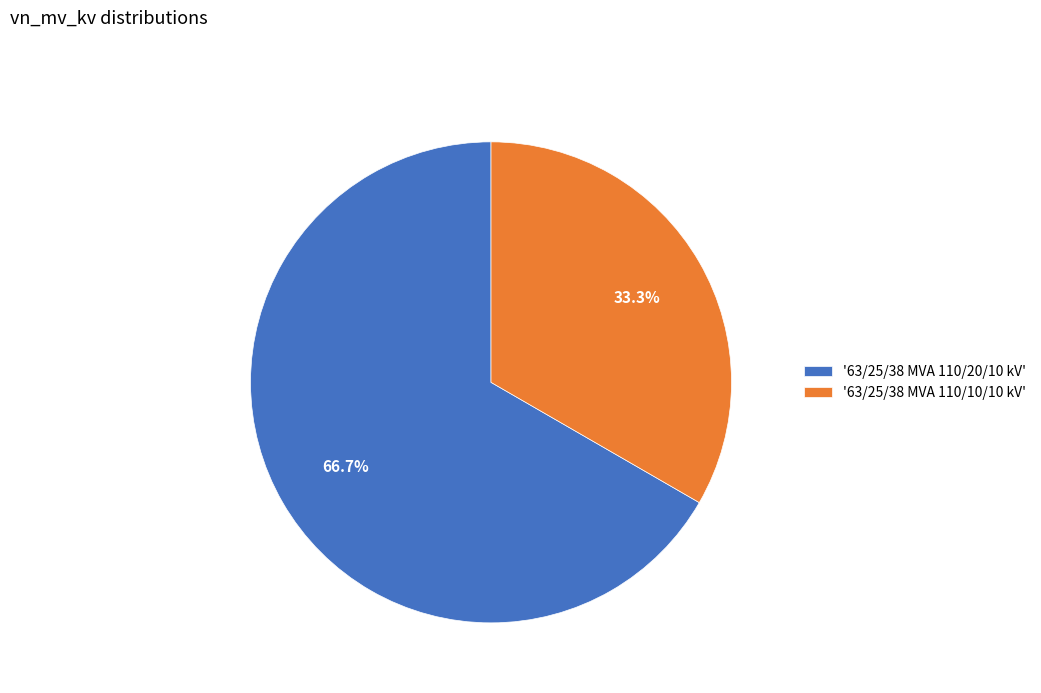

To the nearest percent, what is the average slice percentage?

50%